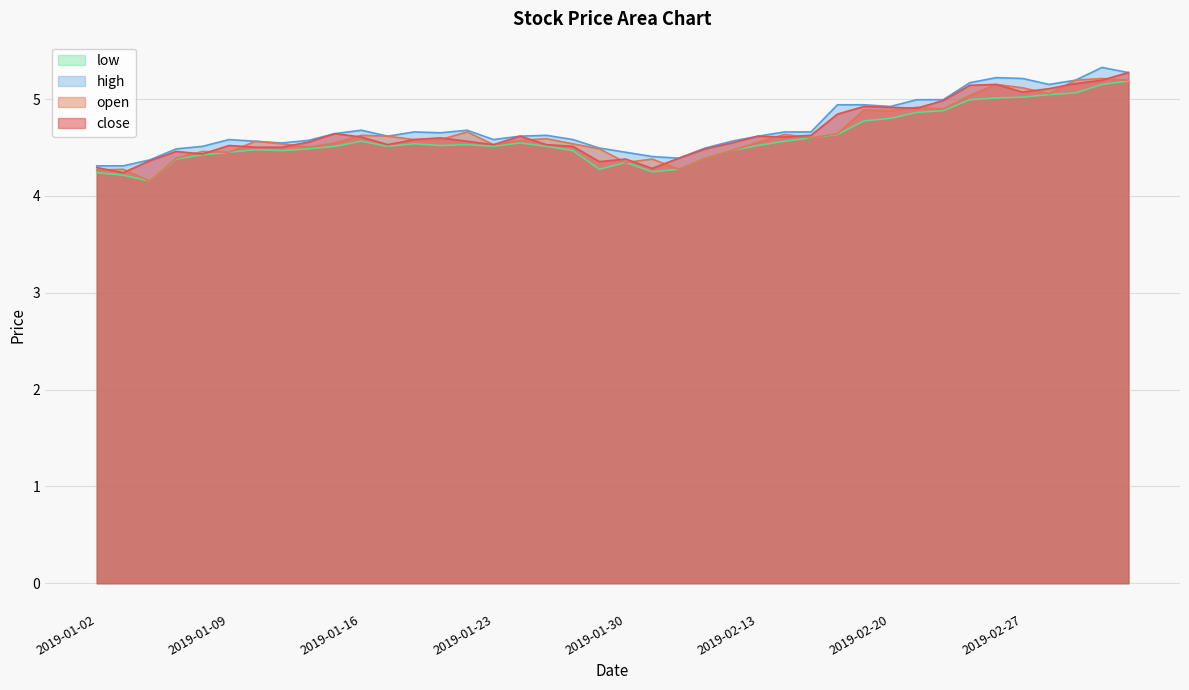

What position from the left is 2019-02-27?

36